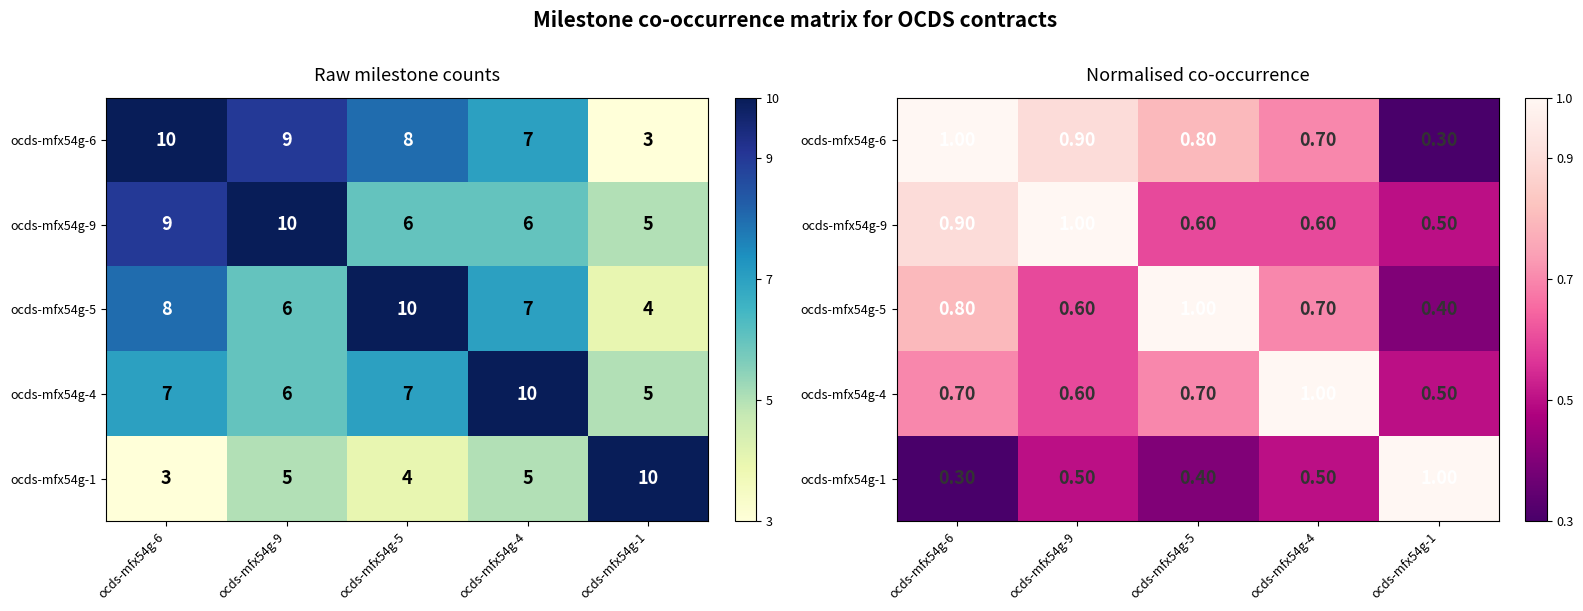

What is the sum of all ocds-mfx54g-4 values?

3.5